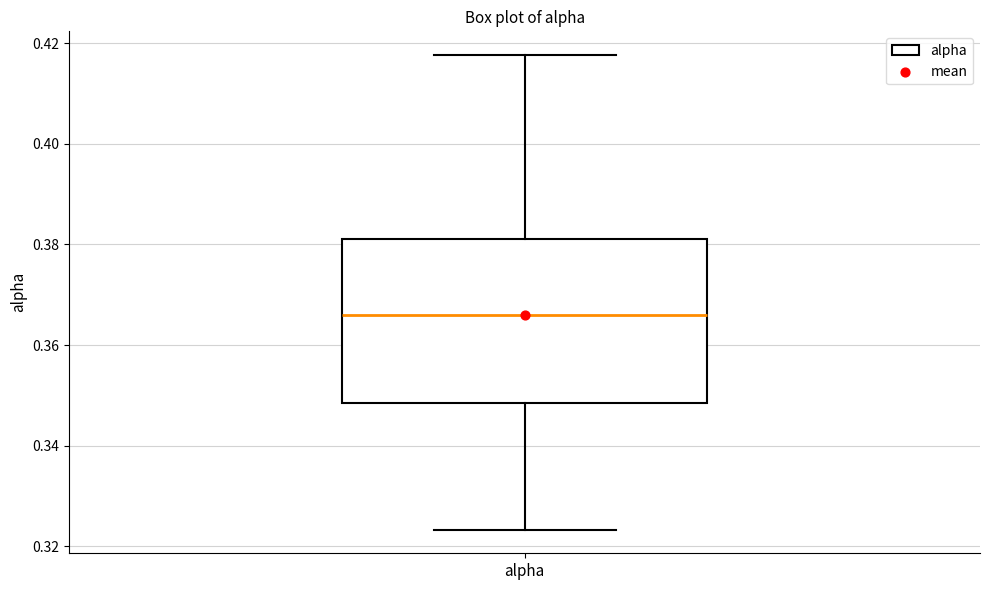

Read this box plot against the y-axis: the position of the median line, the range covered by the box, and the ends of both whiskers. The values are not printed on the chart, so give them approximately, as read against the axis.

median 0.366, box 0.348 to 0.382, whiskers 0.324 to 0.418